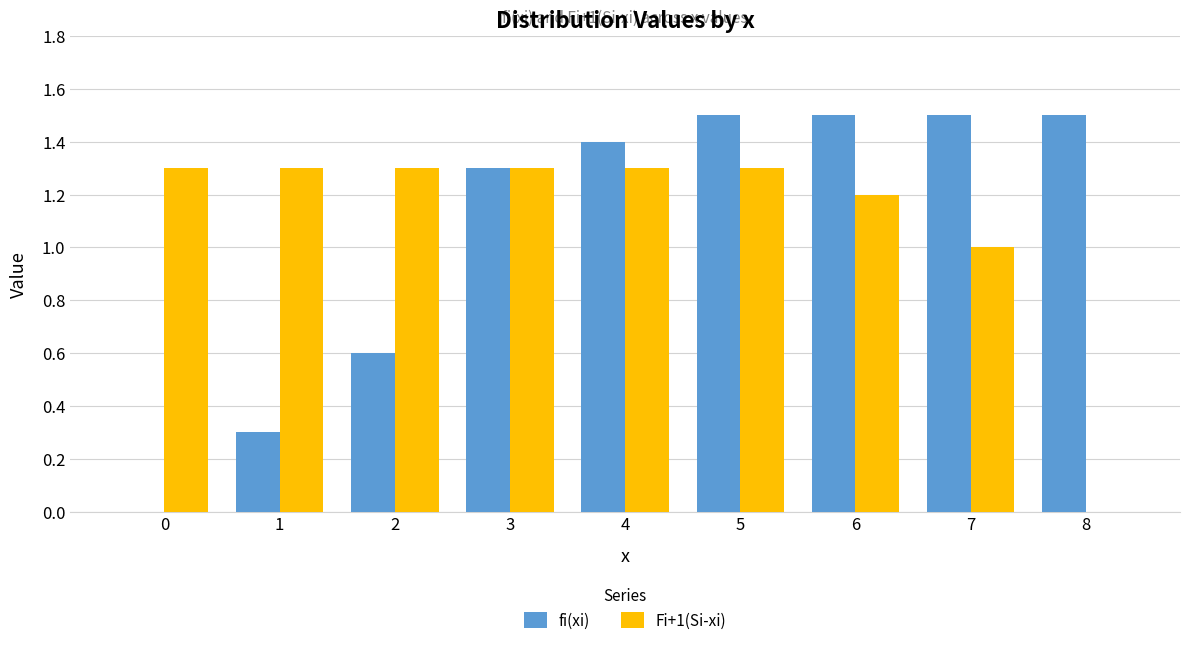

True or false: Fi+1(Si-xi) has a value of 1.8 at 1.

False